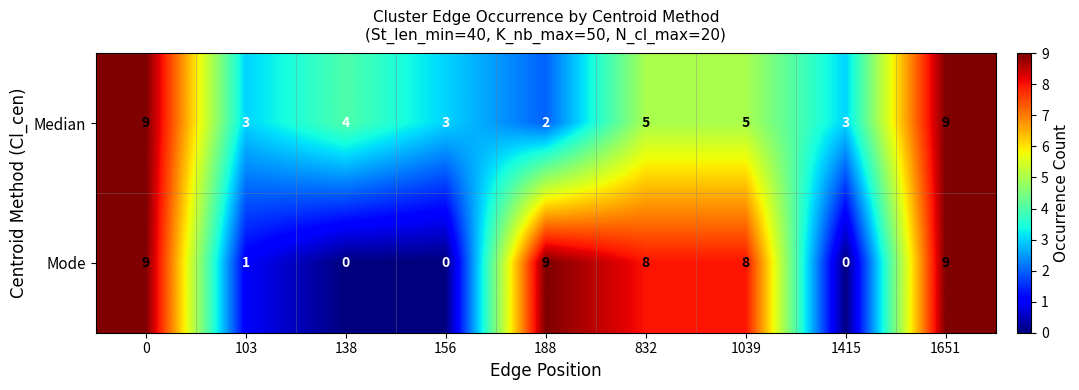

List the series in order of their overall mean, highest first.

Mode, Median